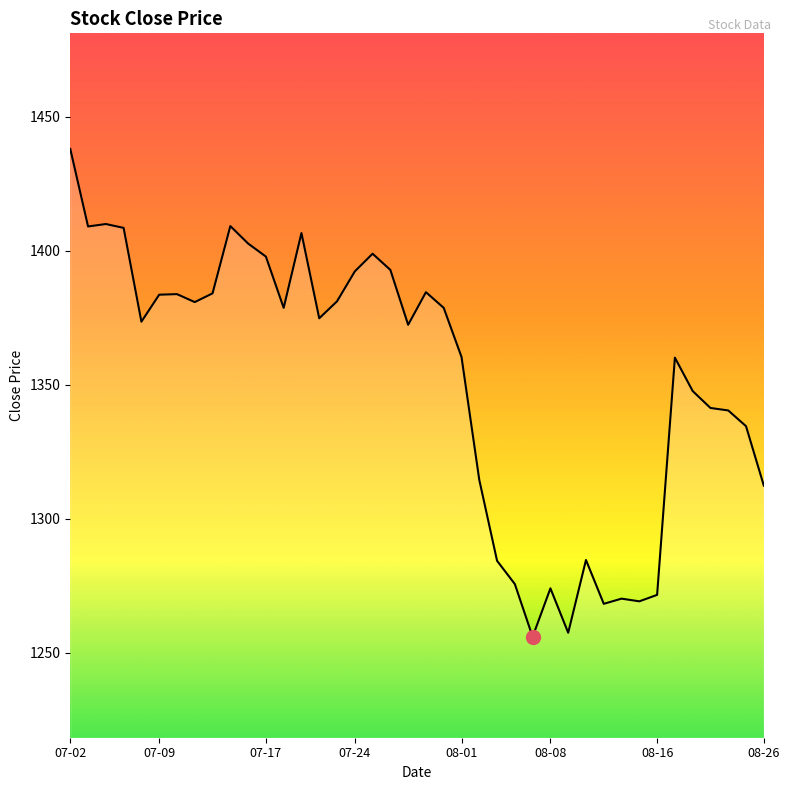

How many series are shown in this chart?

1